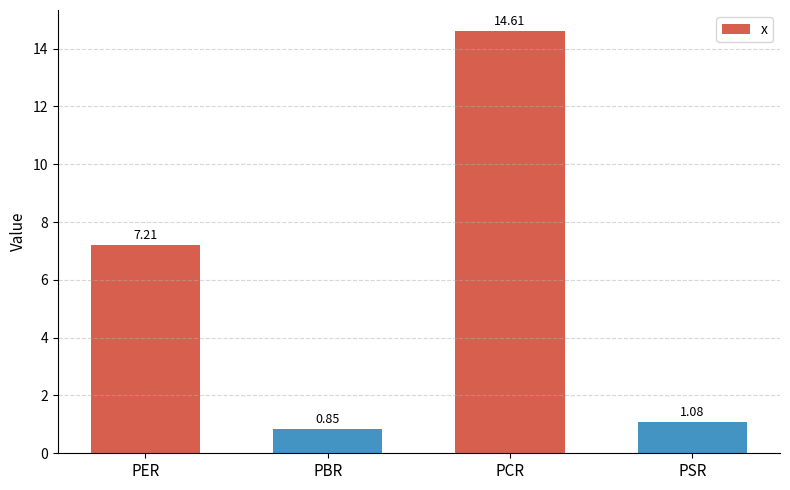

Is it true that the value at PER is 7.2?

True